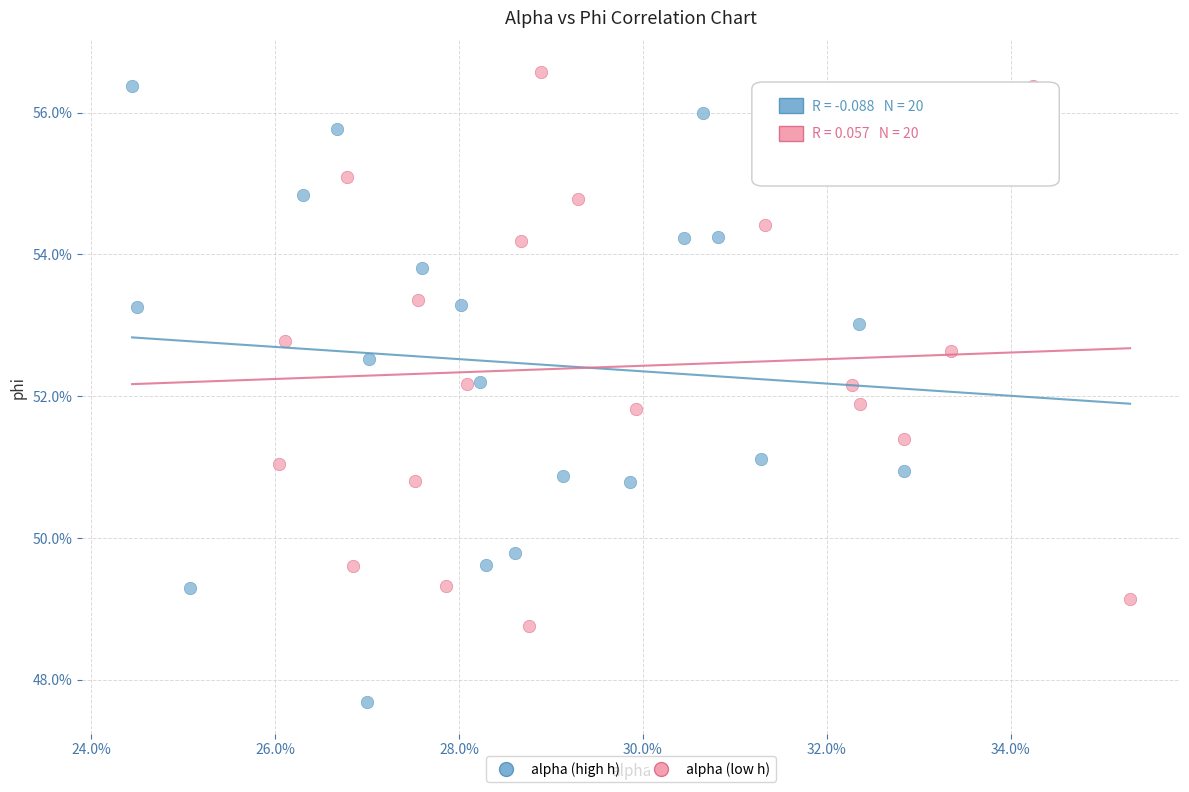

What are all the series names shown in the legend?

alpha (high h), alpha (low h)